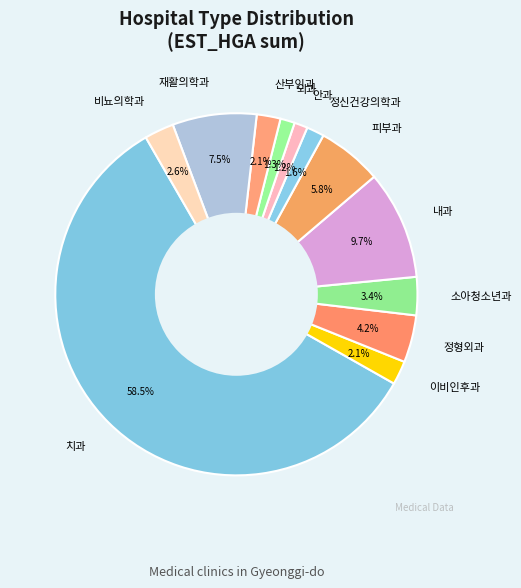

What is the largest slice in the pie chart?

치과